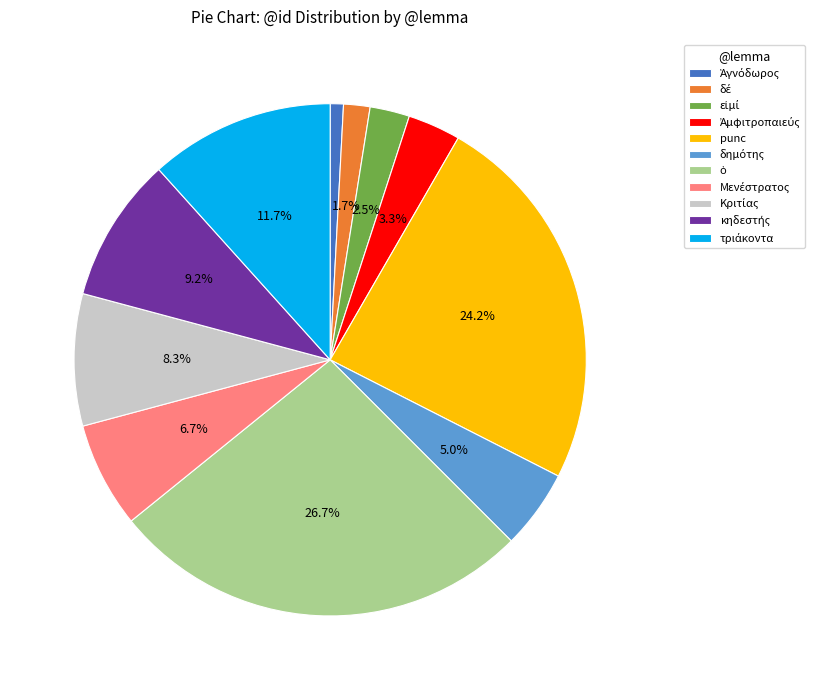

Does any single category account for the majority?

No